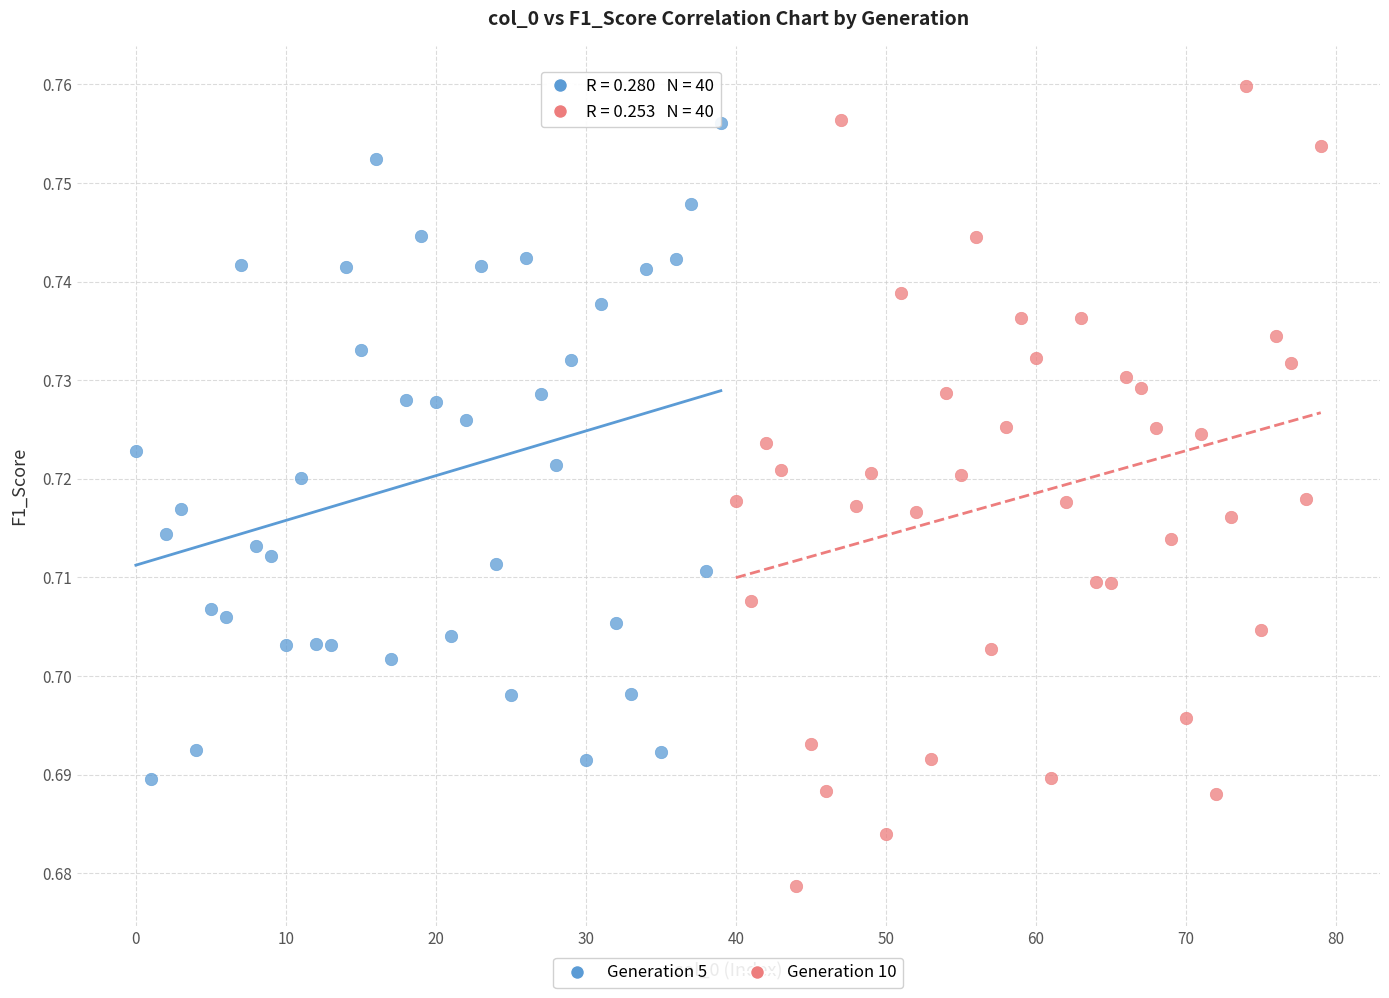

Which series has the widest spread of Y values?

Generation 10